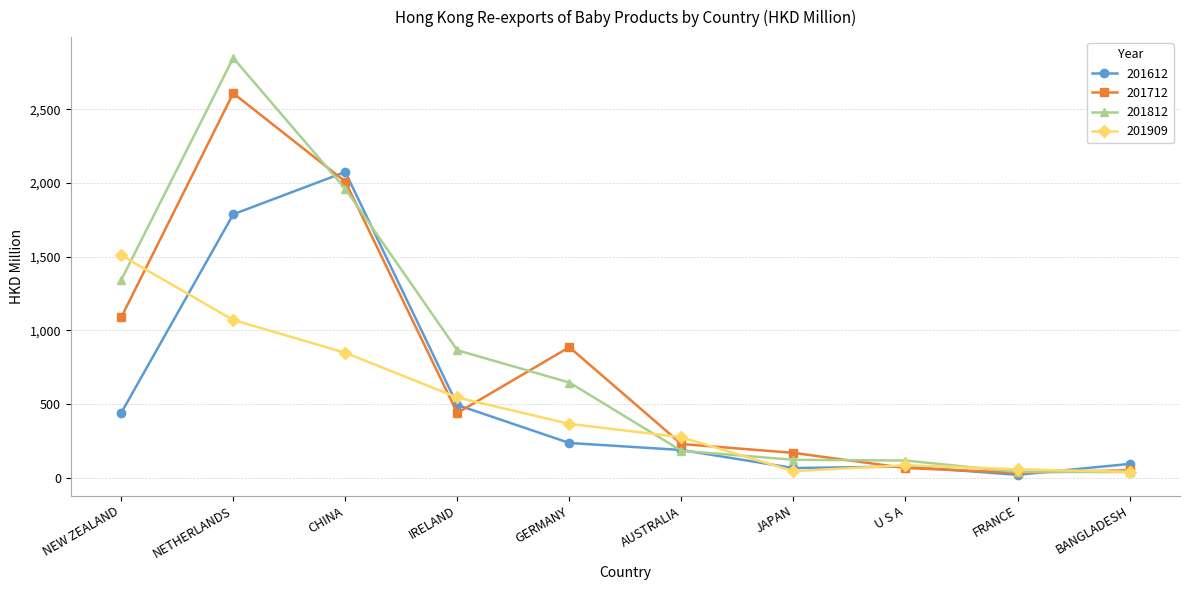

What is the maximum value for 201612?

2074.6